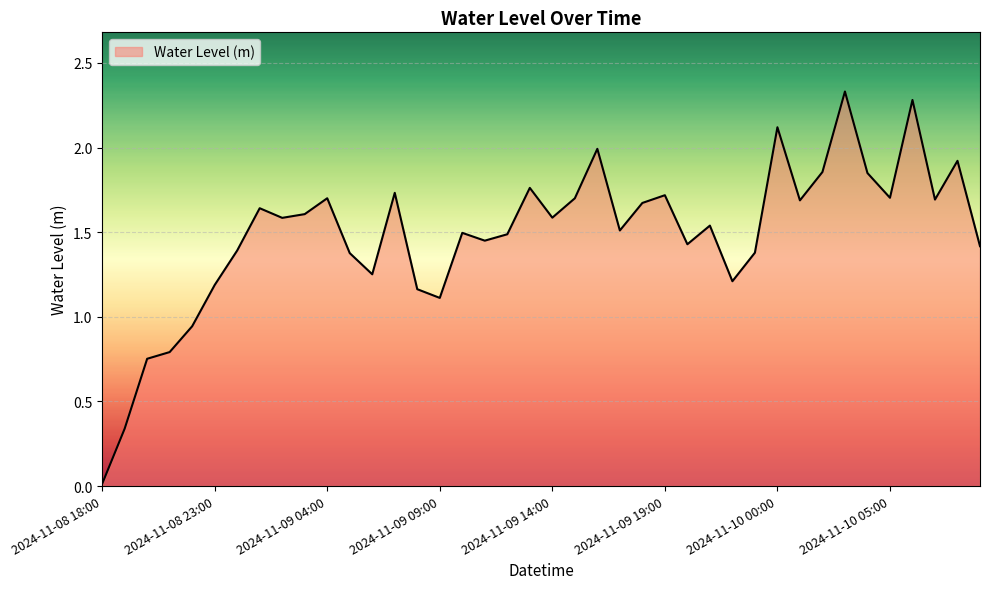

Where is the data nearest to the value 1?

2024-11-08 22:00